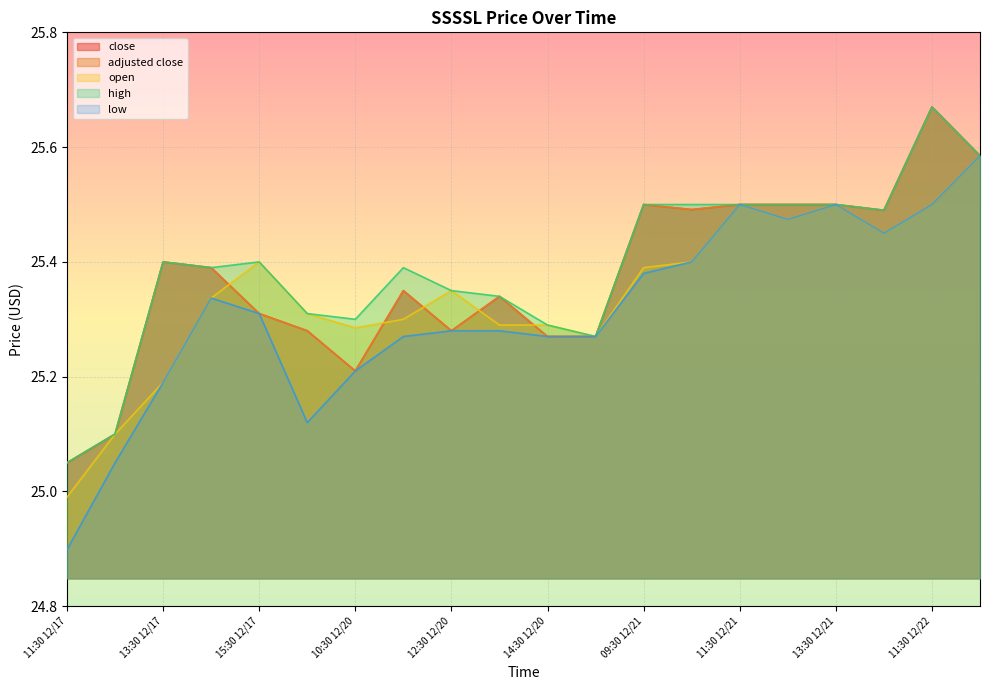

True or false: close has more than 2 points higher than both neighbors.

True